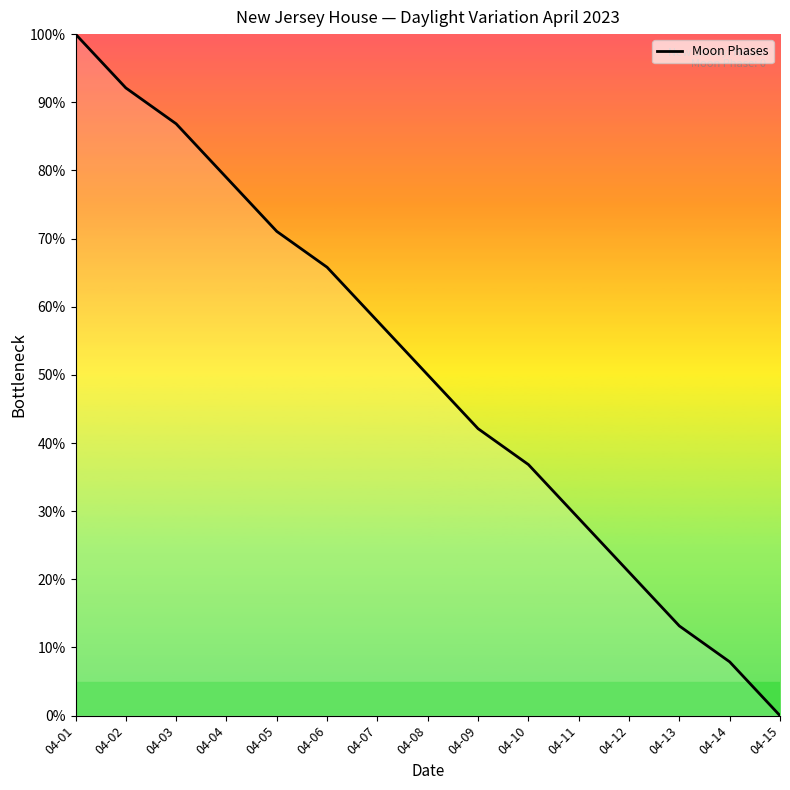

At which label is the value closest to 50?

04-08